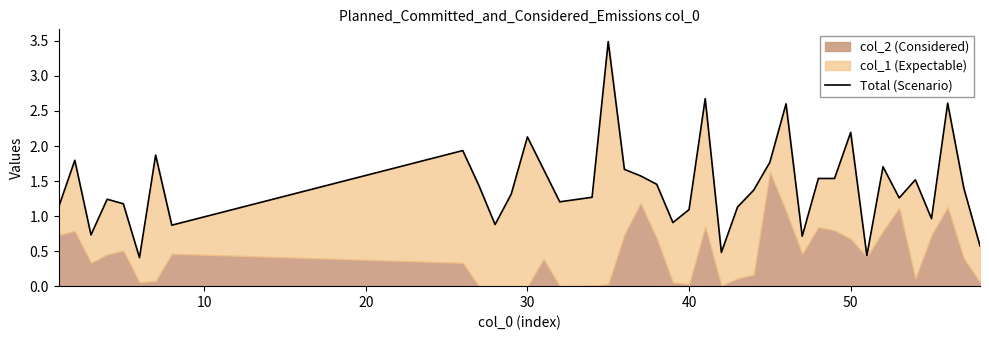

The chart shows a value of 0.9 at 30. True or false?

False